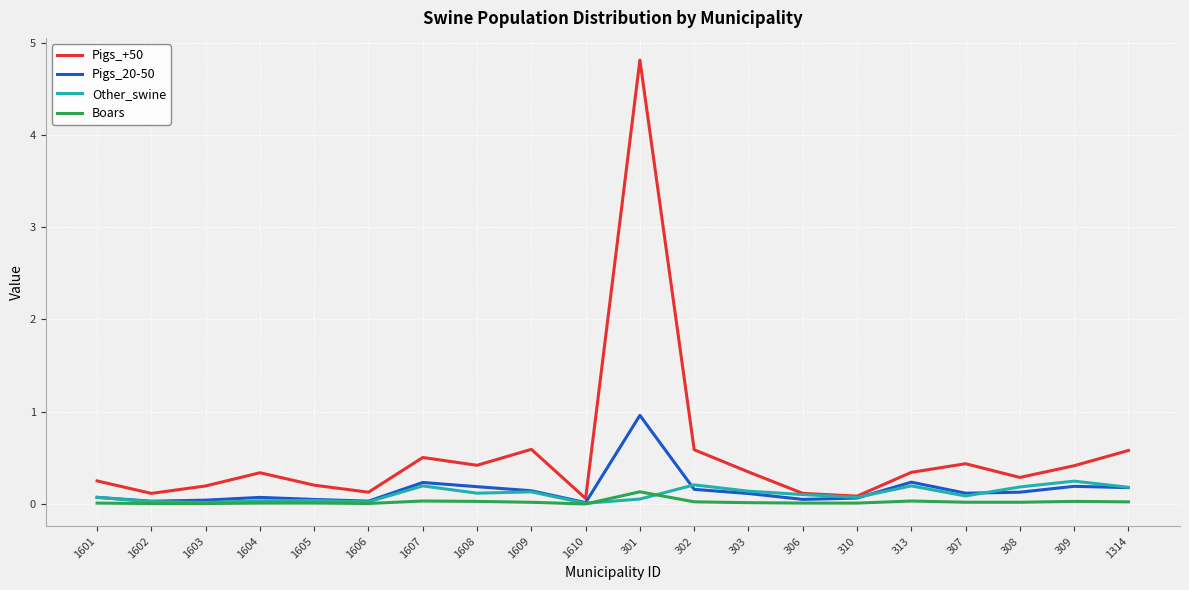

At which category is the sum across all series the highest?

301